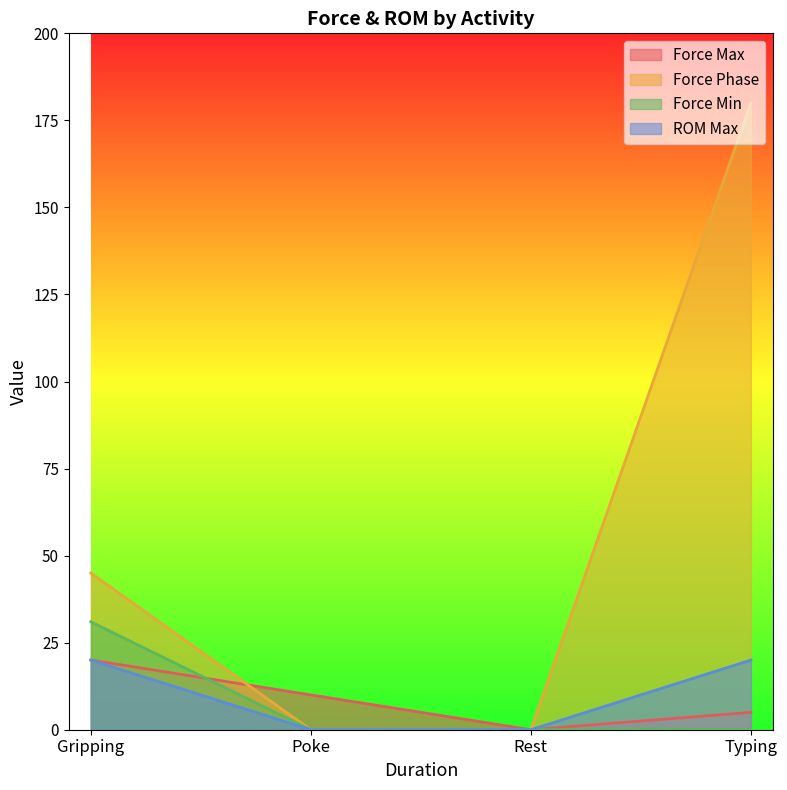

At which label does Force Min reach its peak?

Gripping